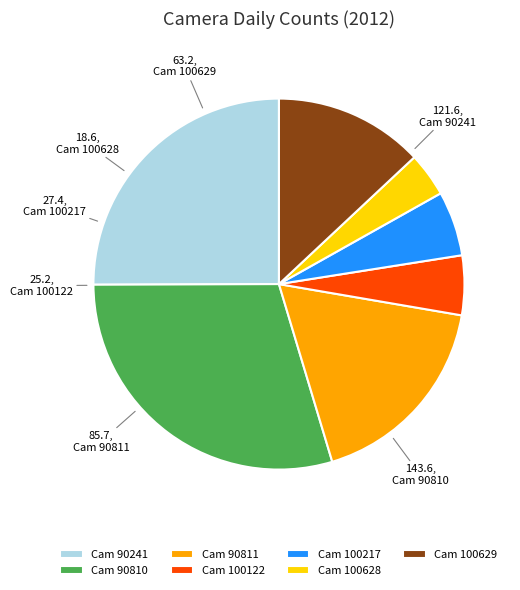

Combined, do Cam 100122 and Cam 100217 account for over 50%?

No